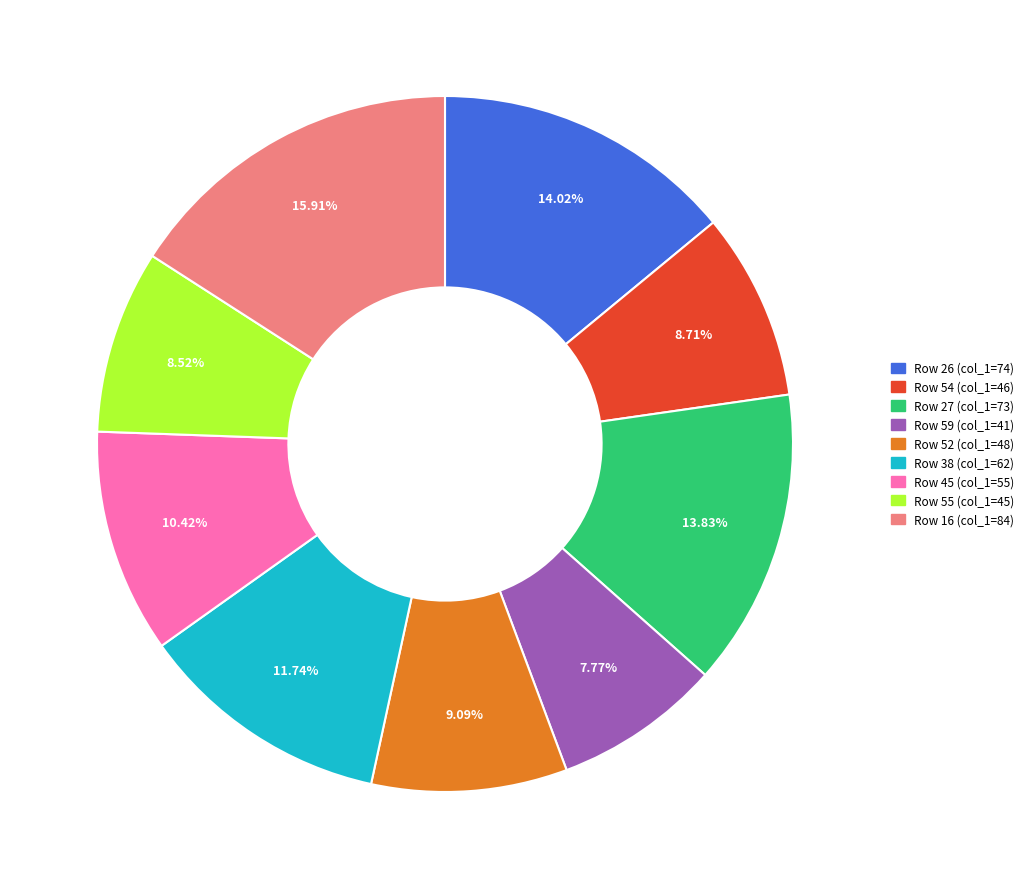

Is there any slice that represents more than half of the pie?

No